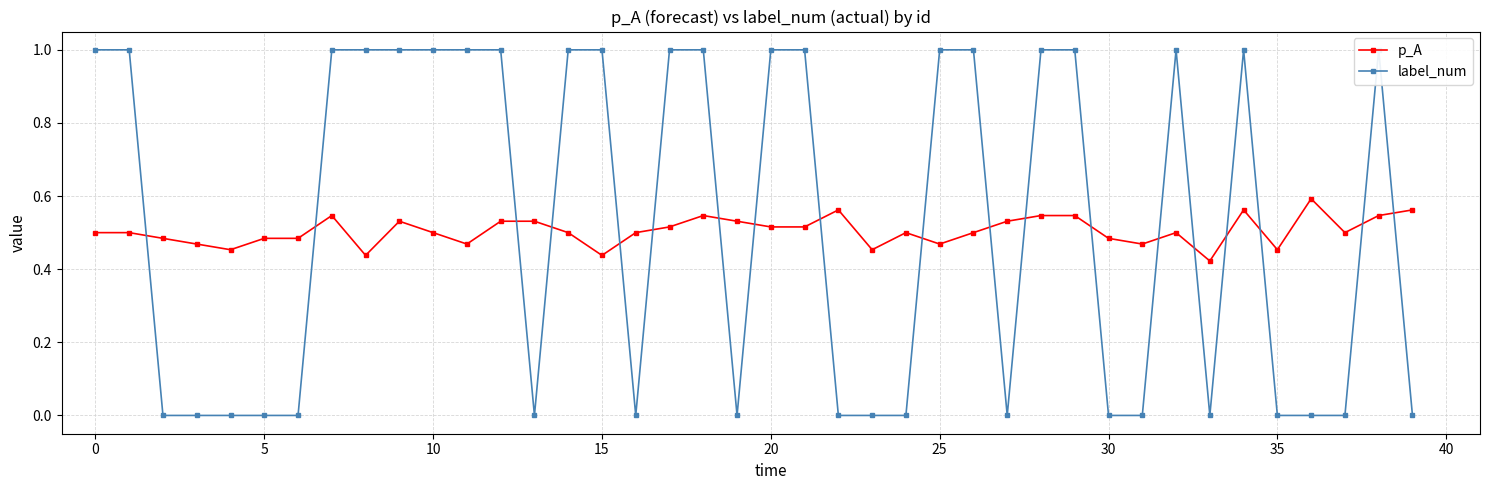

True or false: label_num has more than 2 interior local peaks.

True